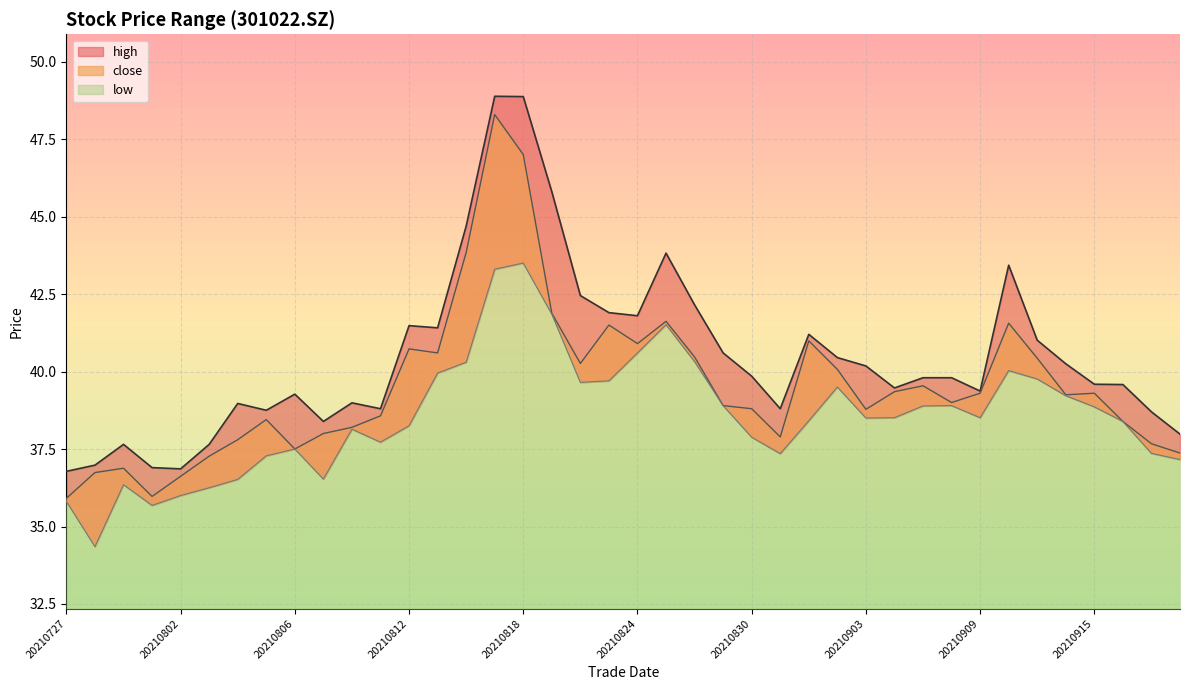

True or false: low and high cross at least once.

False